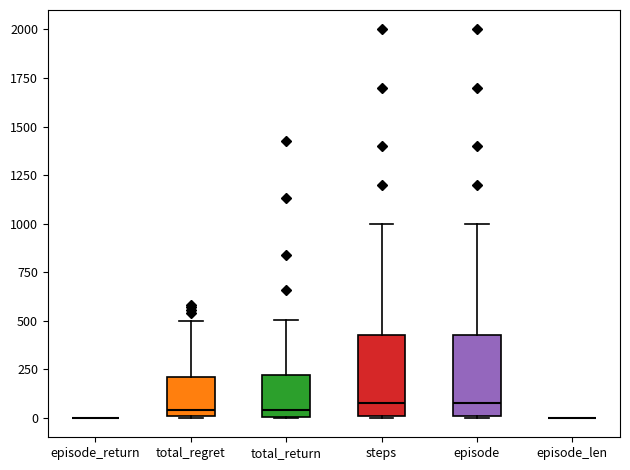

Reading left to right, transcribe this box plot: for each box, give where its median line is, the range the box spans, and where its two whiskers end, as read against the y-axis. The values are not printed on the chart, so give them approximately, as read against the axis.

episode_return: box collapsed to a line at 0, whiskers 0 to 0
total_regret: median 50, box 0 to 200, whiskers 0 to 500
total_return: median 50, box 0 to 200, whiskers 0 to 500
steps: median 100, box 0 to 450, whiskers 0 to 1000
episode: median 100, box 0 to 450, whiskers 0 to 1000
episode_len: box collapsed to a line at 0, whiskers 0 to 0